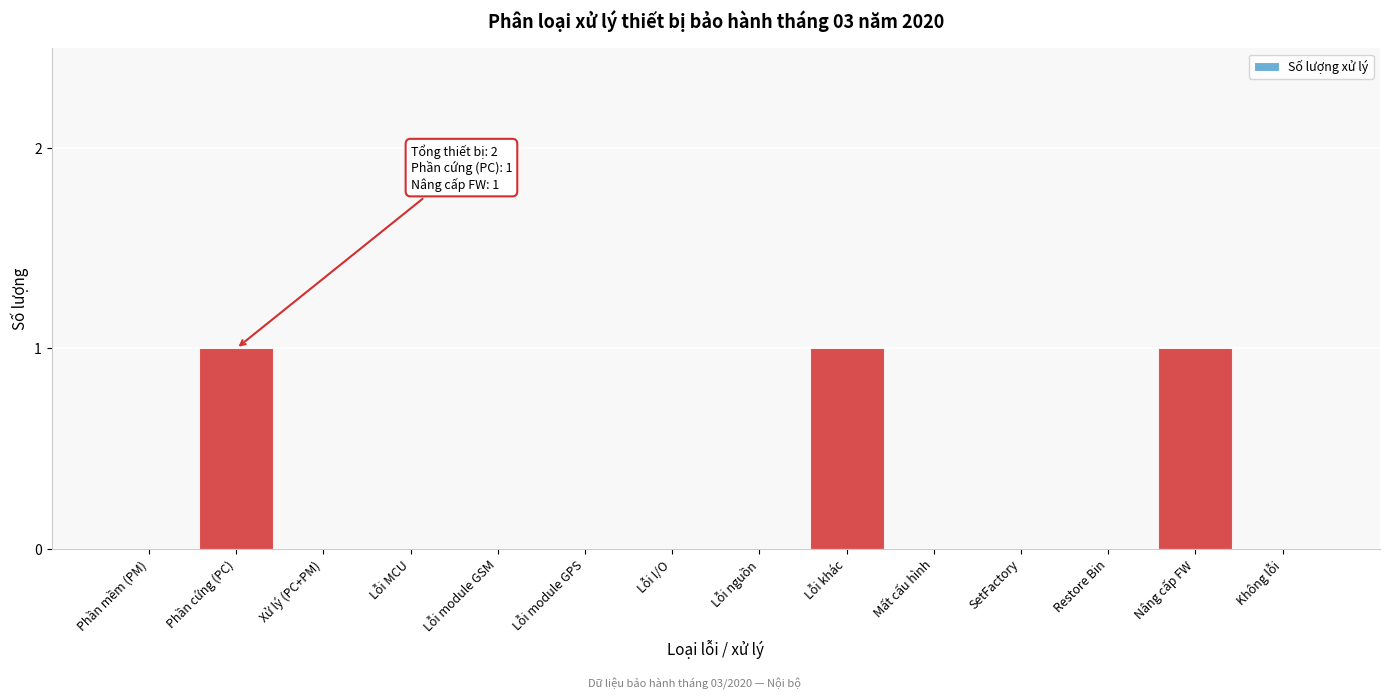

Reading right to left, extract all data points from this chart.

Không lỗi=0	Nâng cấp FW=1	Restore Bin=0	SetFactory=0	Mất cấu hình=0	Lỗi khác=1	Lỗi nguồn=0	Lỗi I/O=0	Lỗi module GPS=0	Lỗi module GSM=0	Lỗi MCU=0	Xử lý (PC+PM)=0	Phần cứng (PC)=1	Phần mềm (PM)=0